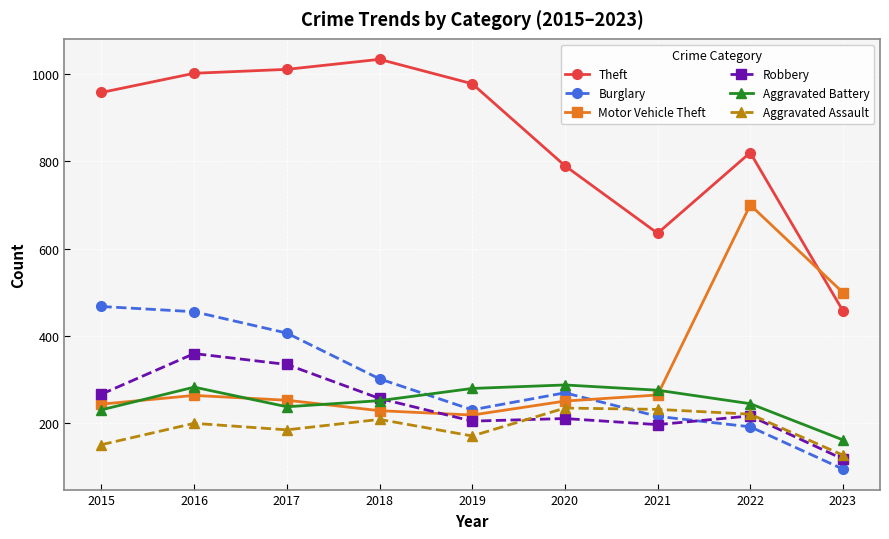

How many lines are shown in the chart?

6